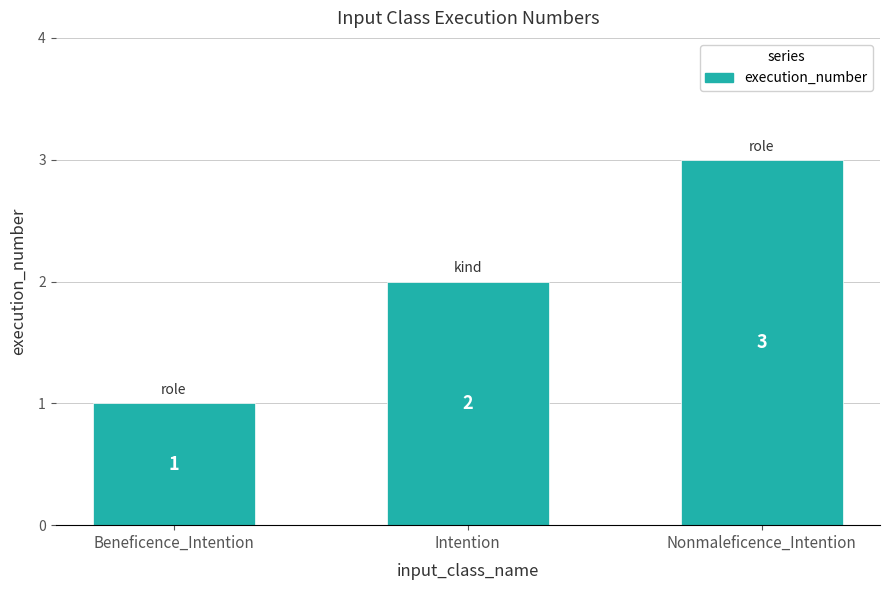

What is the difference between the maximum and minimum values?

2